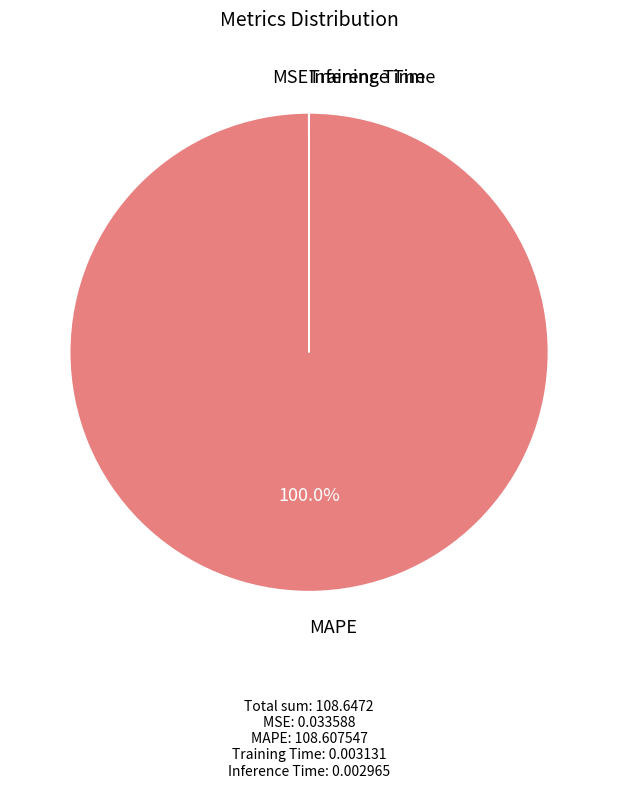

Is there a majority slice in this chart?

Yes